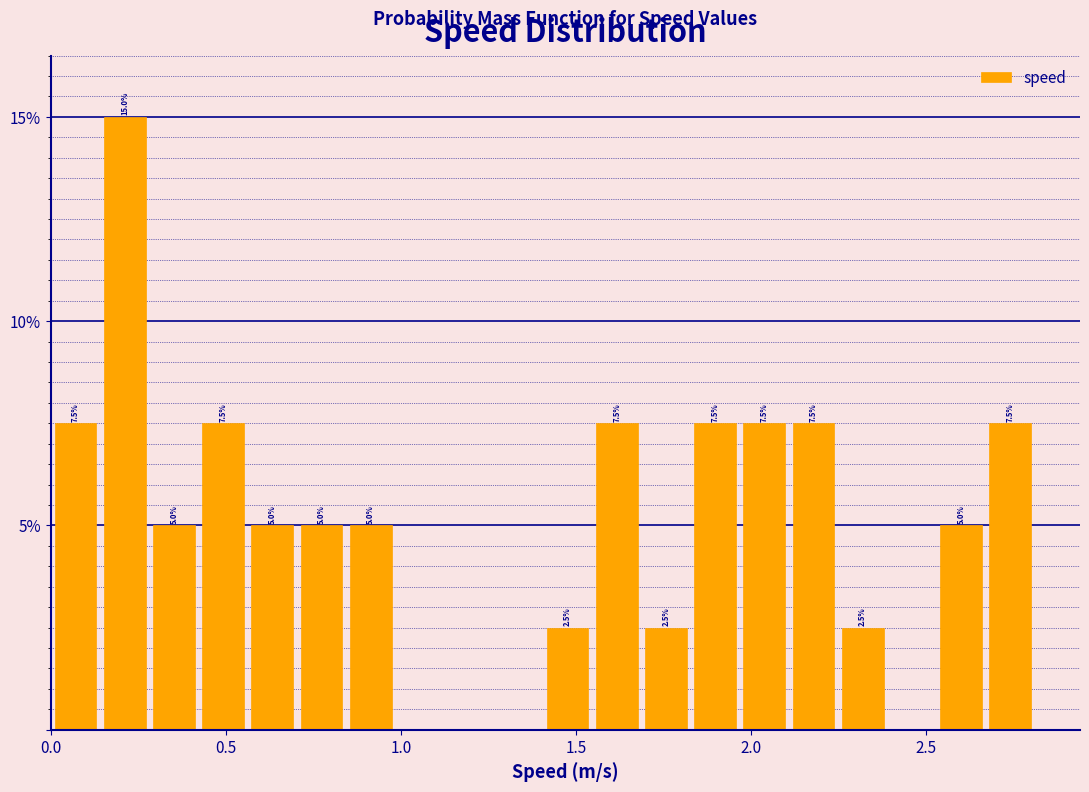

Read against the x-axis, roughly where is the centre of the tallest bar?

0.20